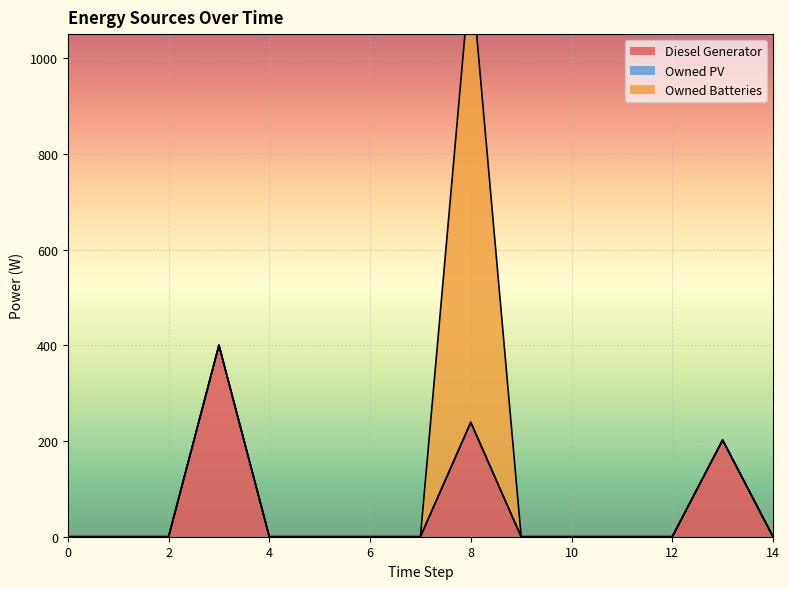

Rank the categories by Owned PV value from highest to lowest.

0, 1, 2, 3, 4, 5, 6, 7, 8, 9, 10, 11, 12, 13, 14